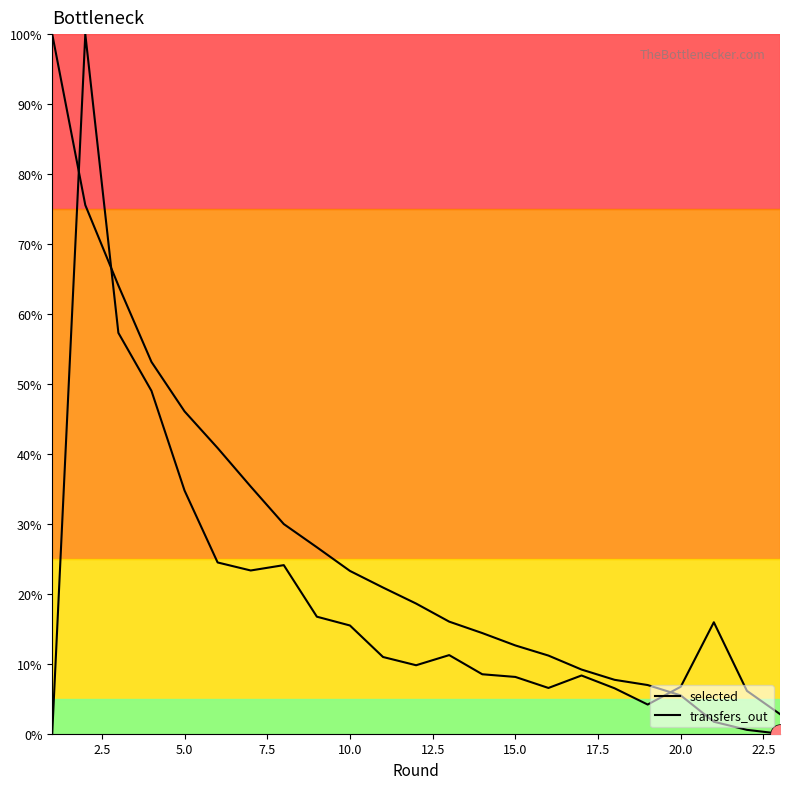

Which series reaches the maximum Y coordinate?

selected